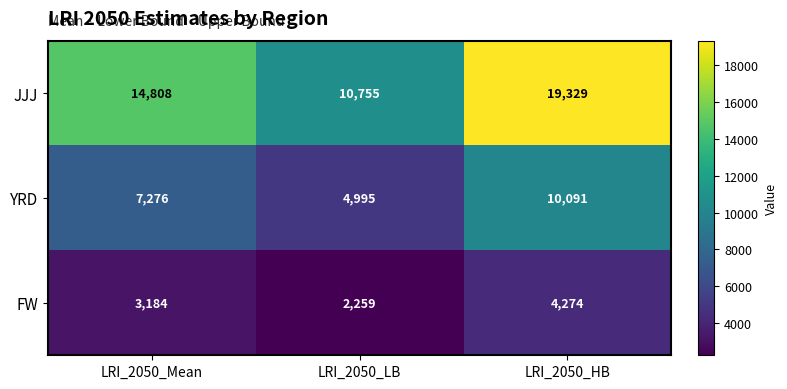

What is the difference between the maximum and minimum values in the FW series?

2015